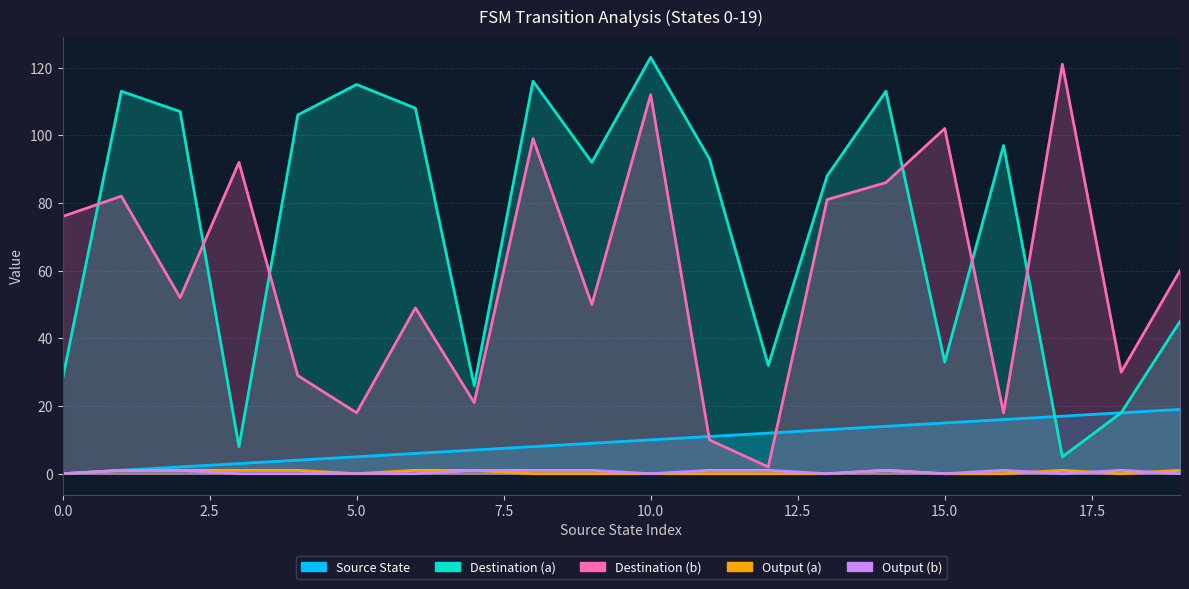

What is the difference between the maximum and minimum values in the Destination (b) series?

119